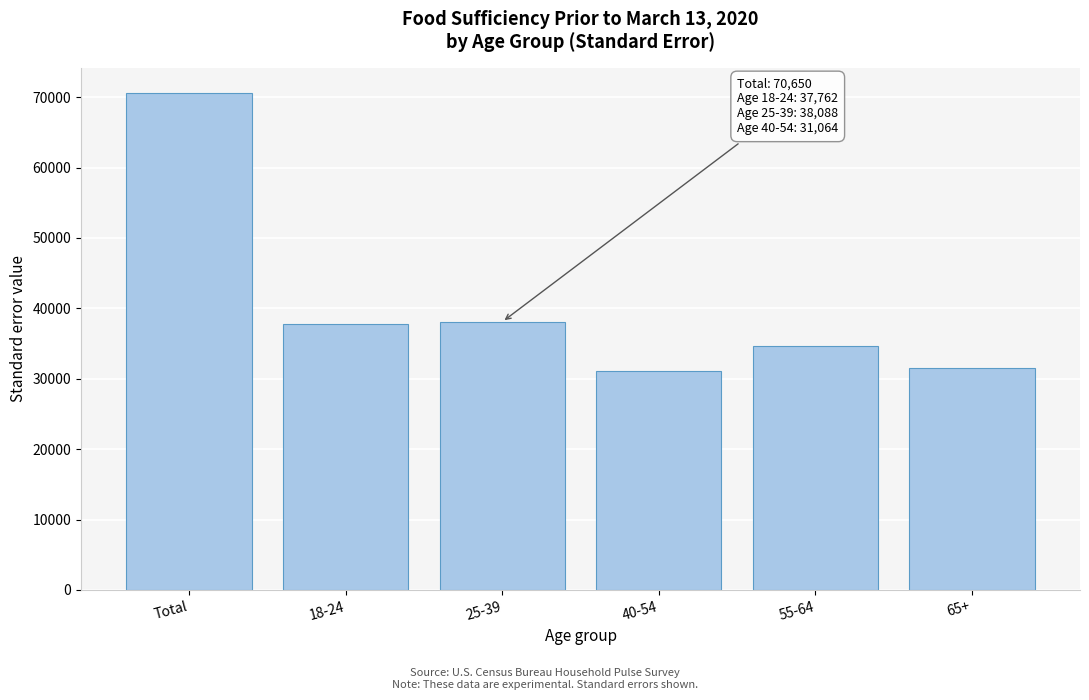

Reading right to left, extract all data points from this chart.

31576.6	34653.3	31064.2	38088.1	37762.3	70650.1